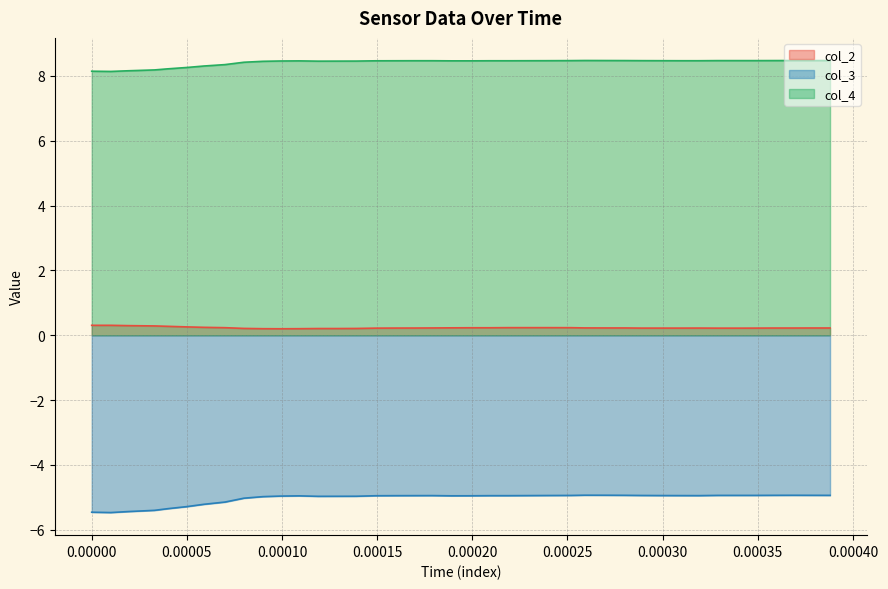

What is the difference between the maximum and minimum values in the col_2 series?

0.1